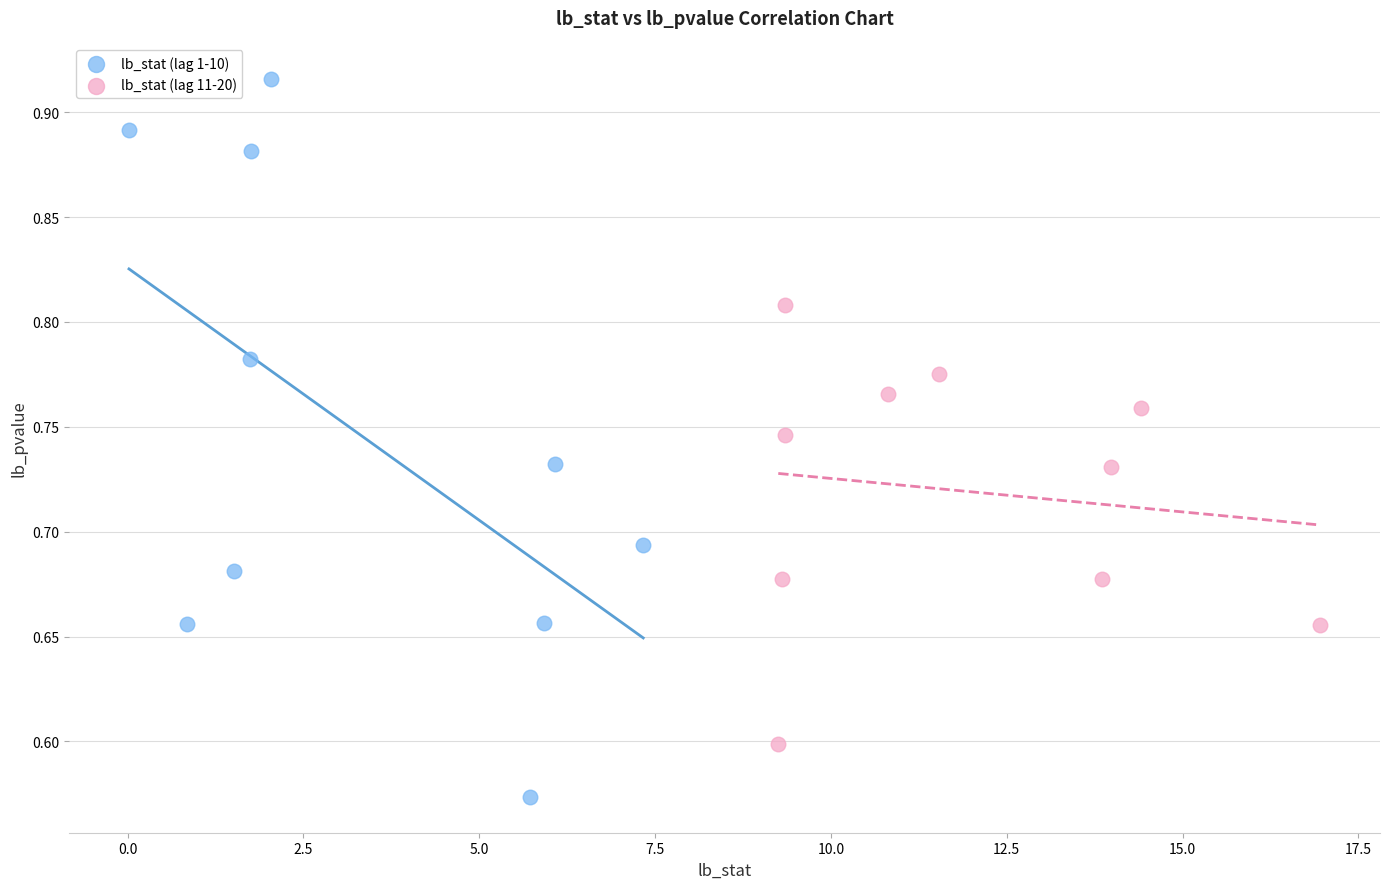

Which series has the widest spread of Y values?

lb_stat (lag 1-10)